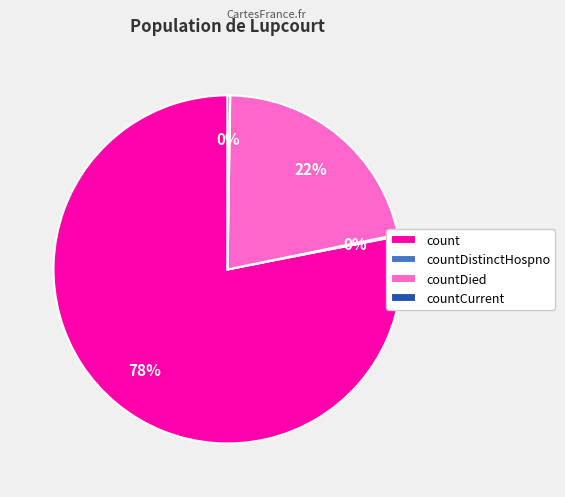

Which slice is the largest?

count